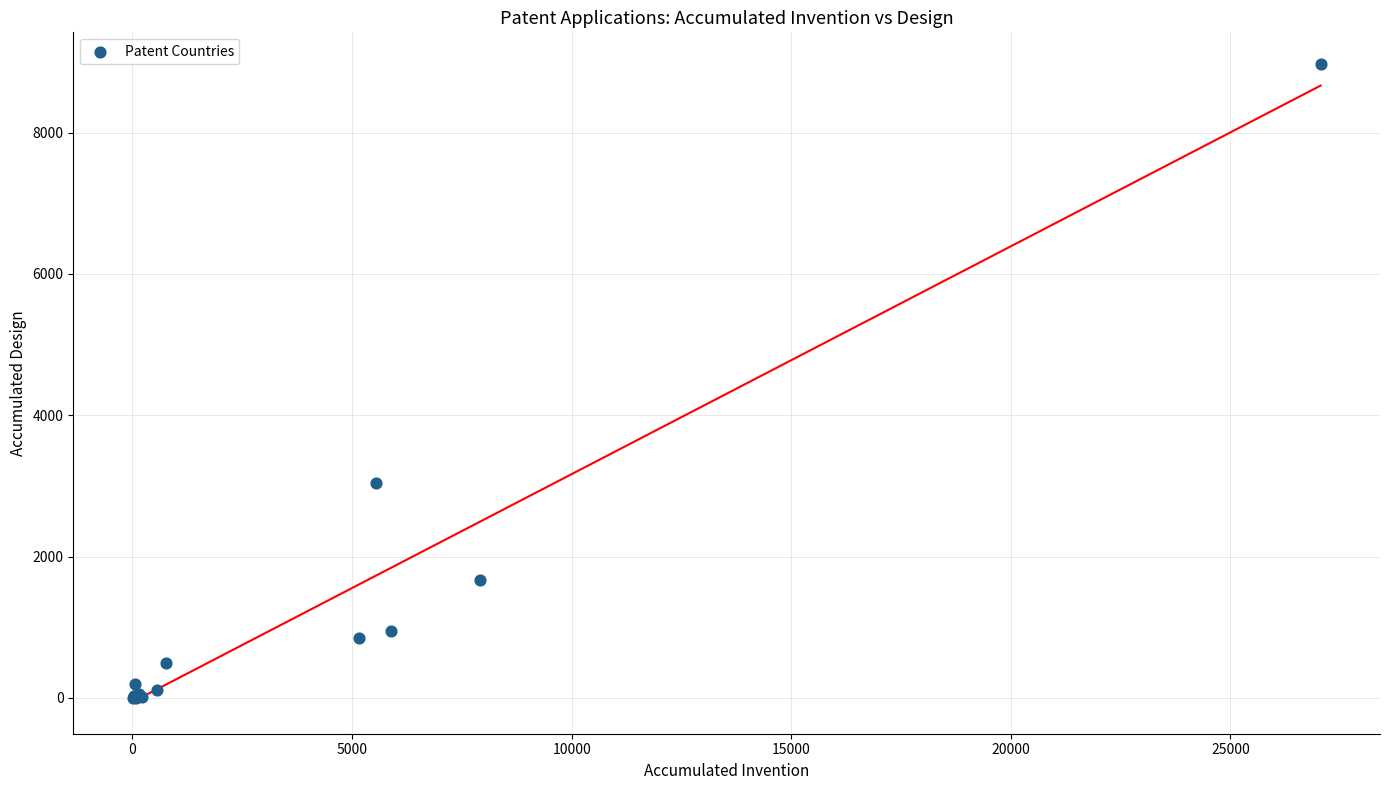

What Y value in the scatter plot is closest to 4484?

3040